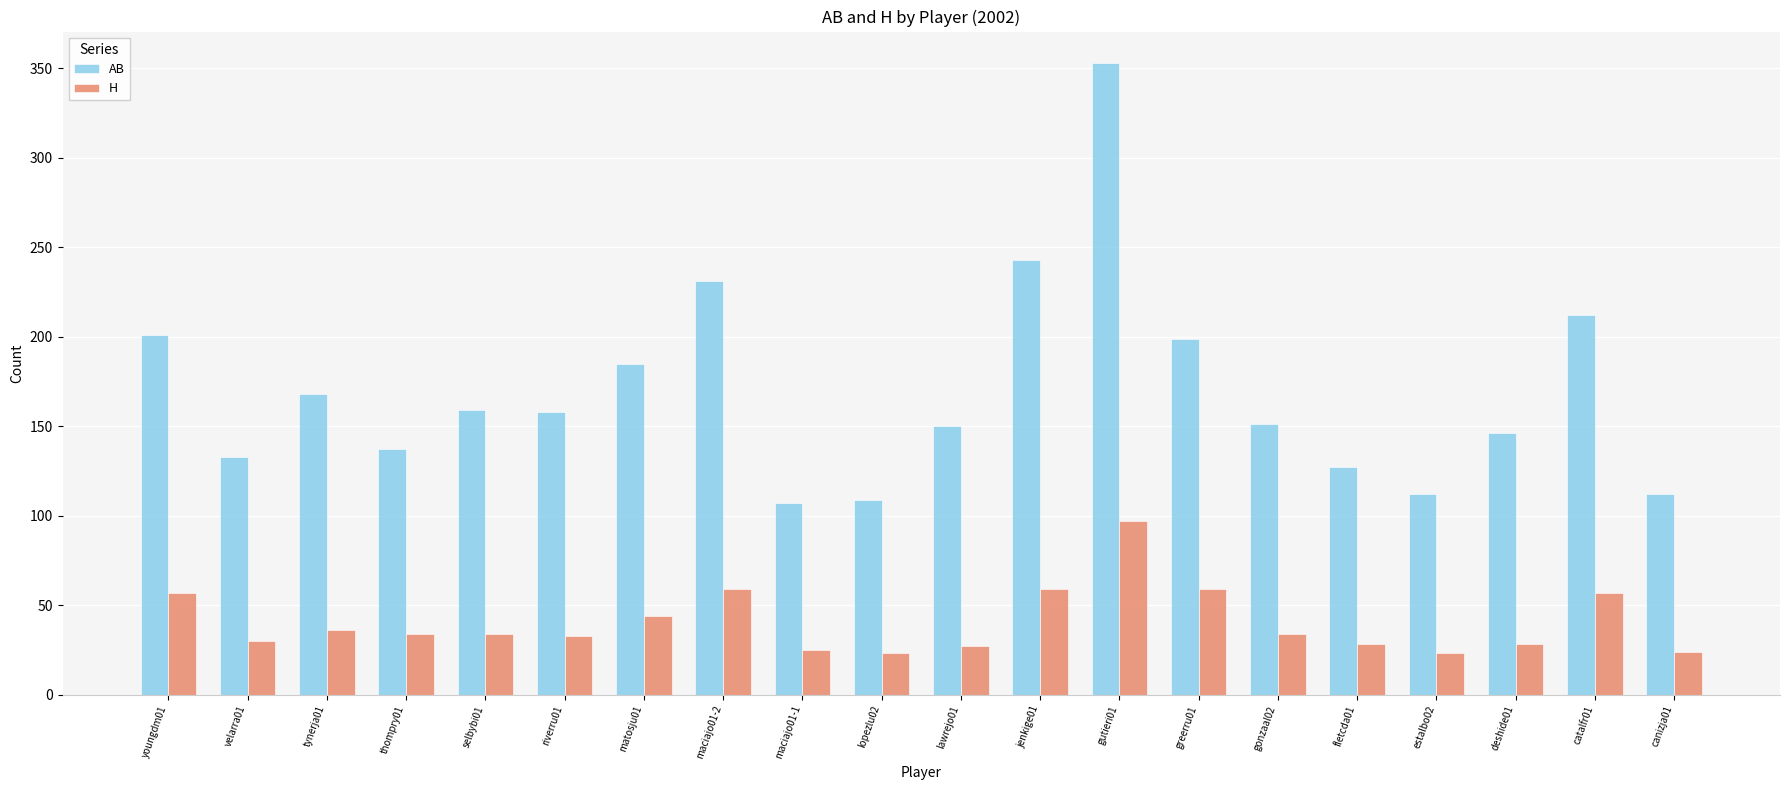

Is the value of AB at jenkige01 greater than the value of H at tynerja01?

Yes